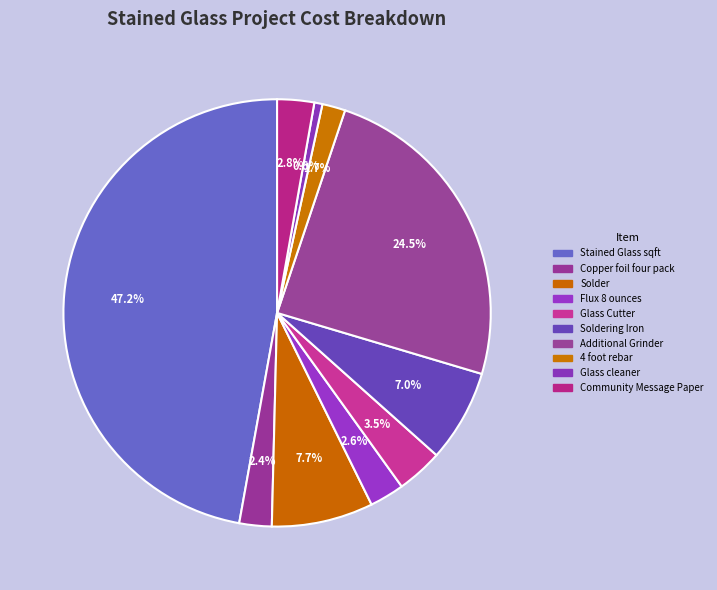

How many slices are in this pie chart?

10